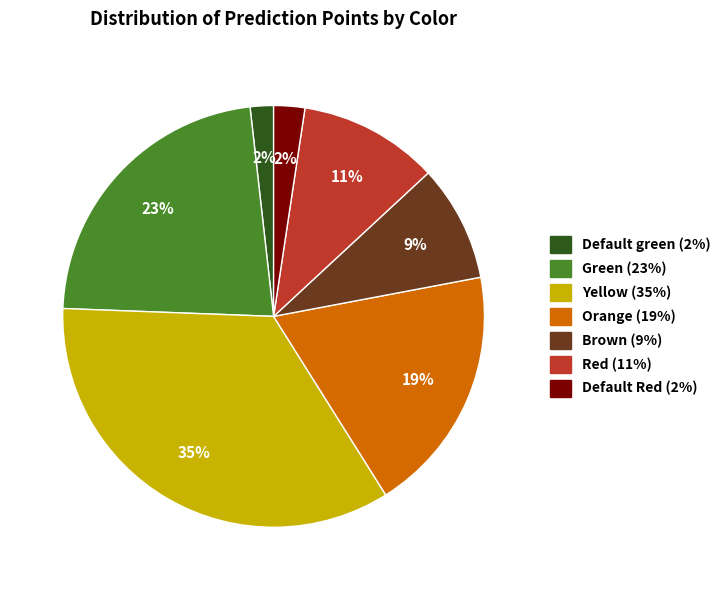

Is there any slice that represents more than half of the pie?

No